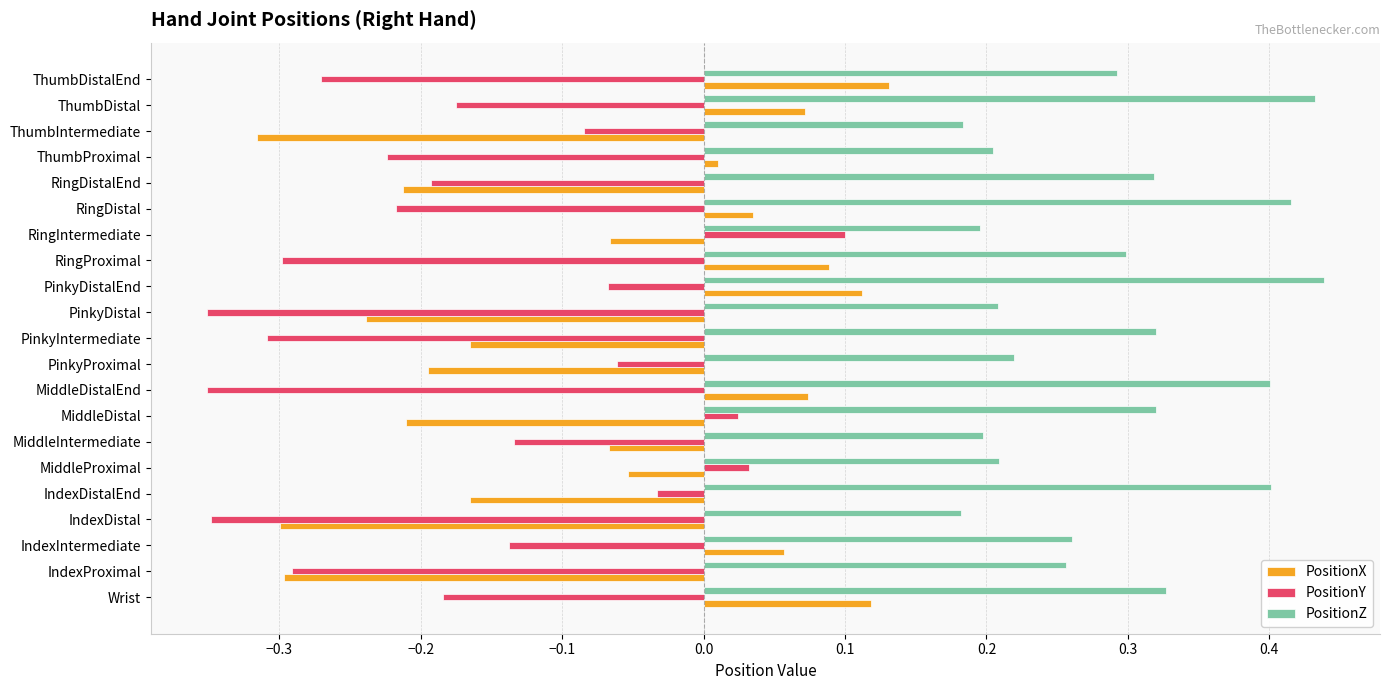

Which series changed the most between IndexProximal and PinkyDistalEnd?

PositionX